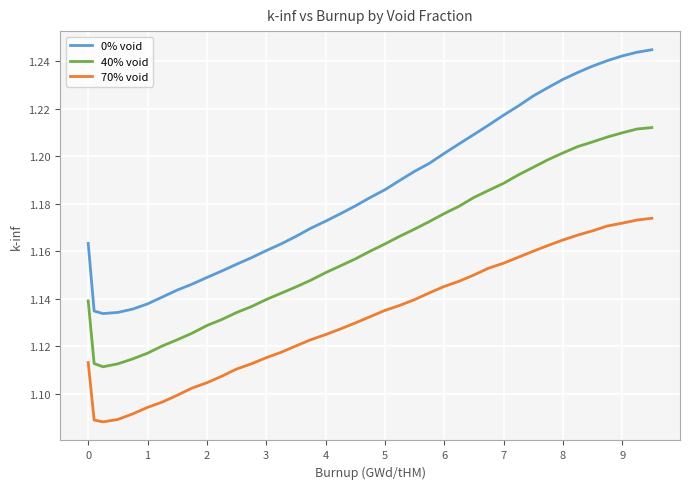

Which series has the widest spread of values?

0% void